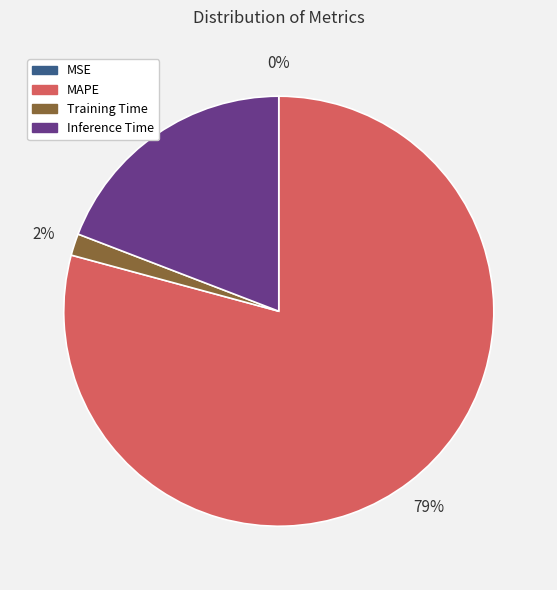

To the nearest percent, what is the average slice percentage?

25%